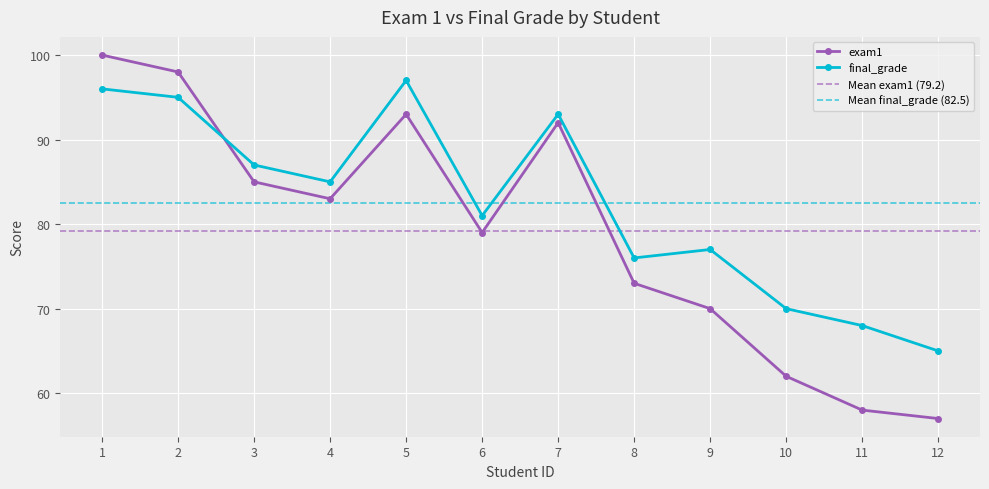

True or false: final_grade has a value of 95 at 2.

True